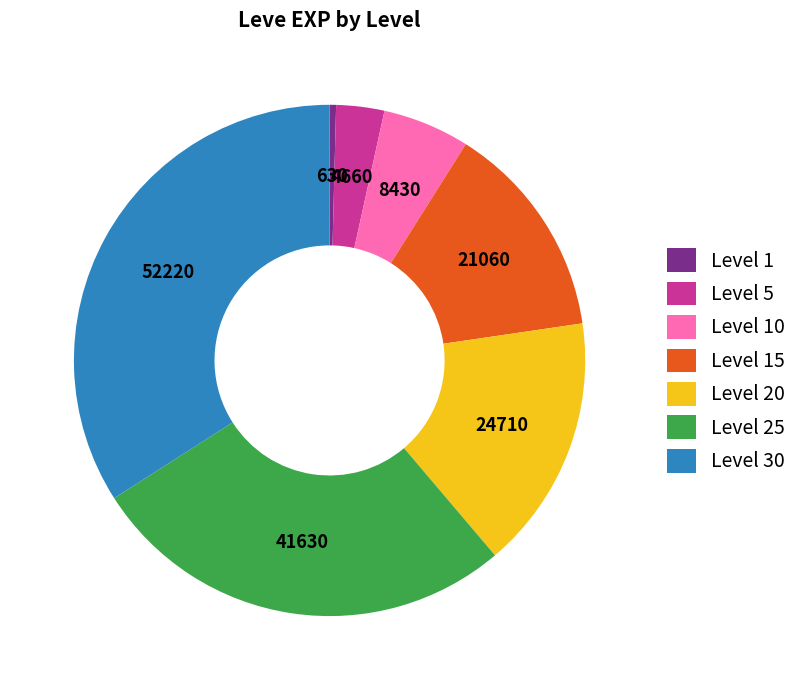

Does Level 20 represent more than half of the total?

No